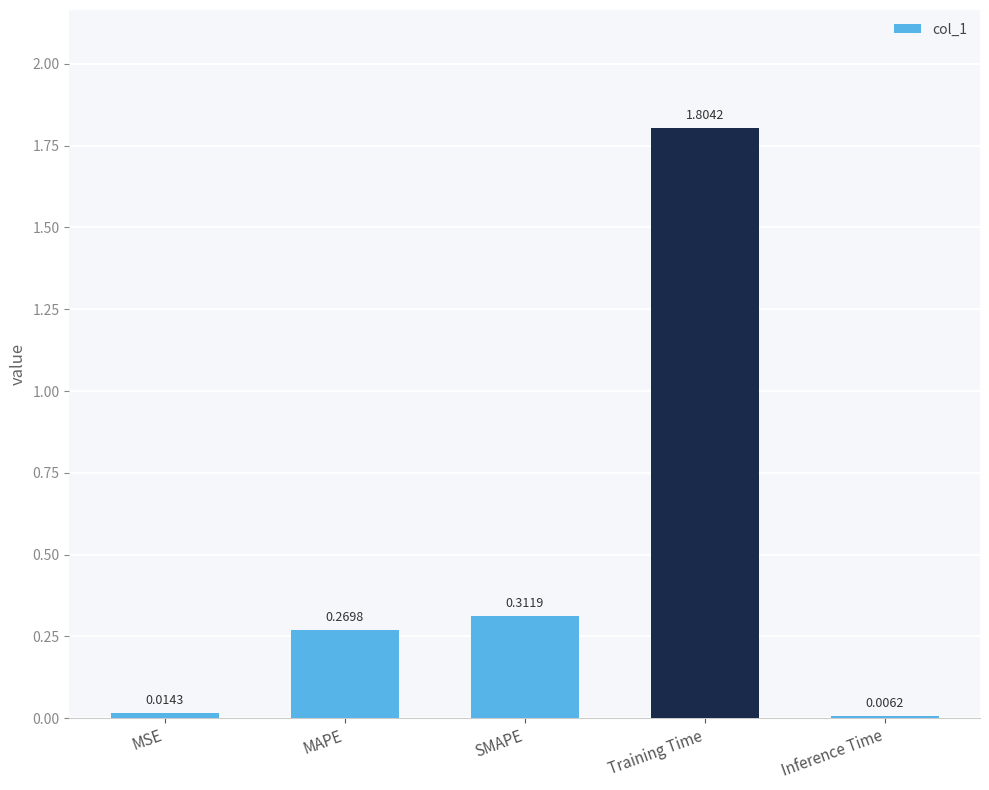

At which category does the chart reach its peak across all series?

Training Time